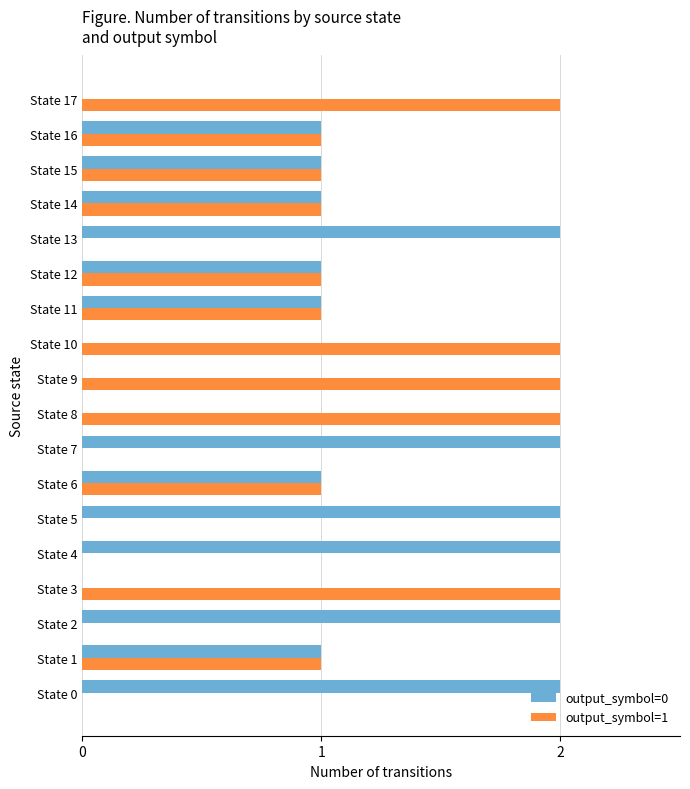

What is the greatest value displayed?

2